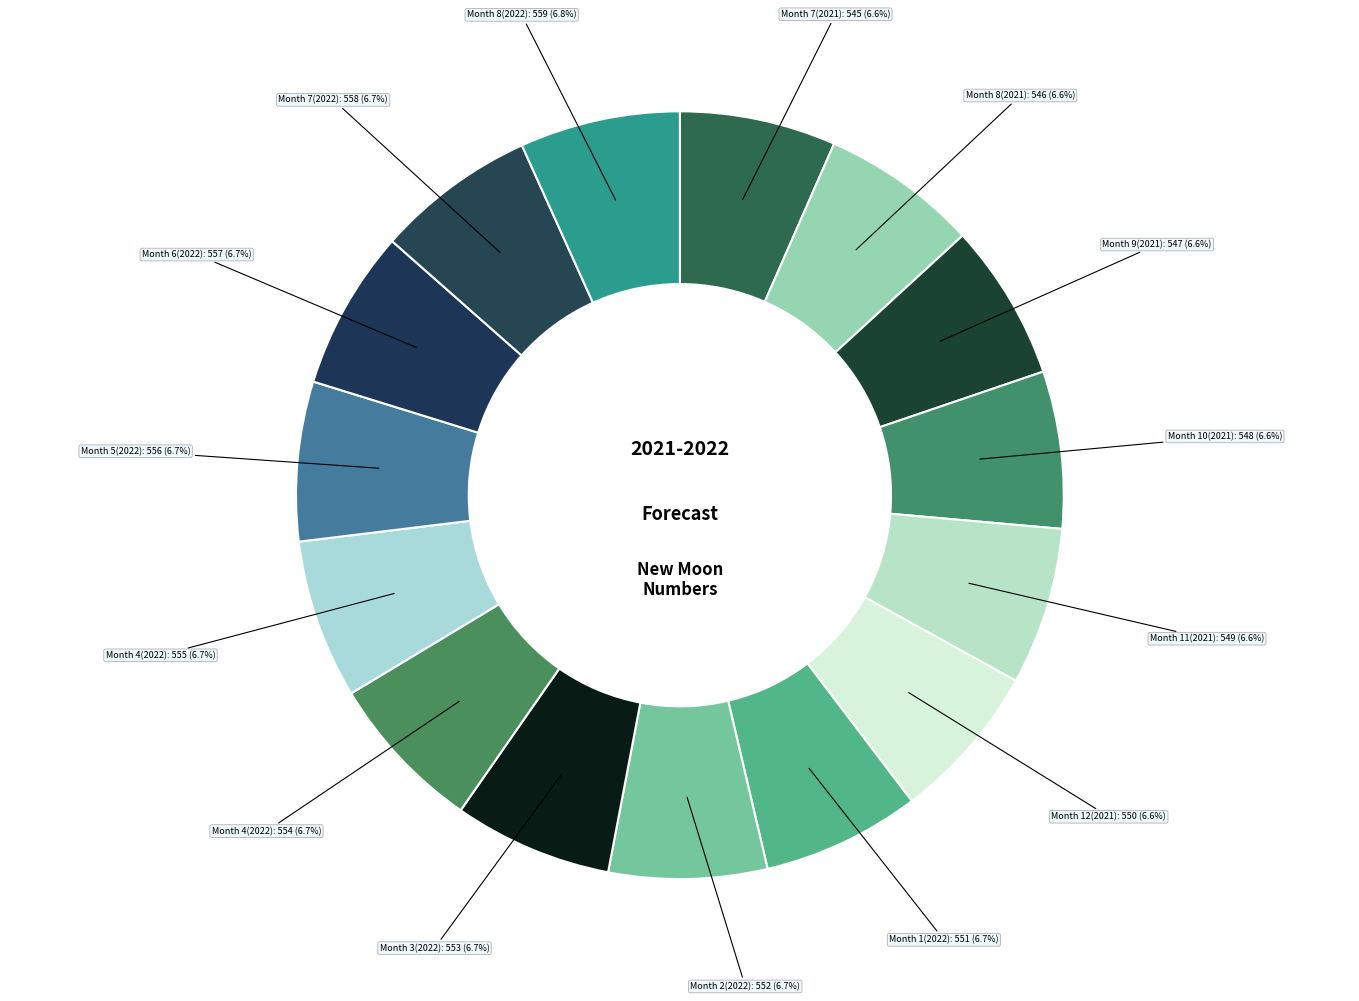

How many segments does this pie chart have?

15